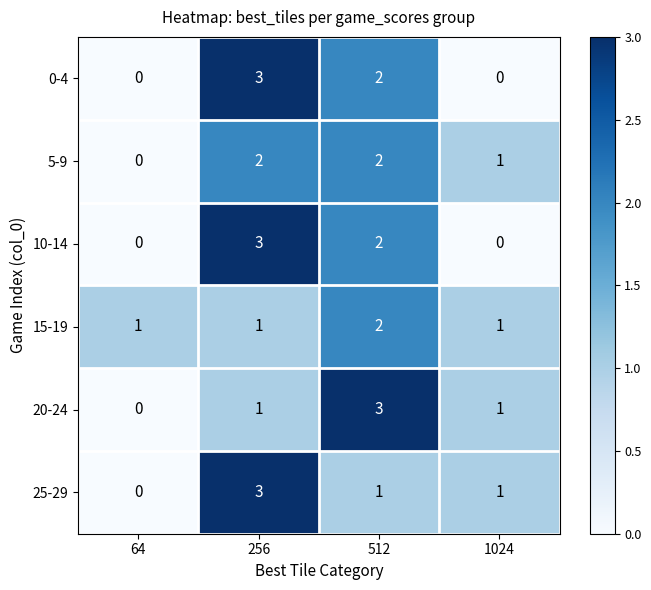

Is it true that 5-9 equals -1 at 64?

False